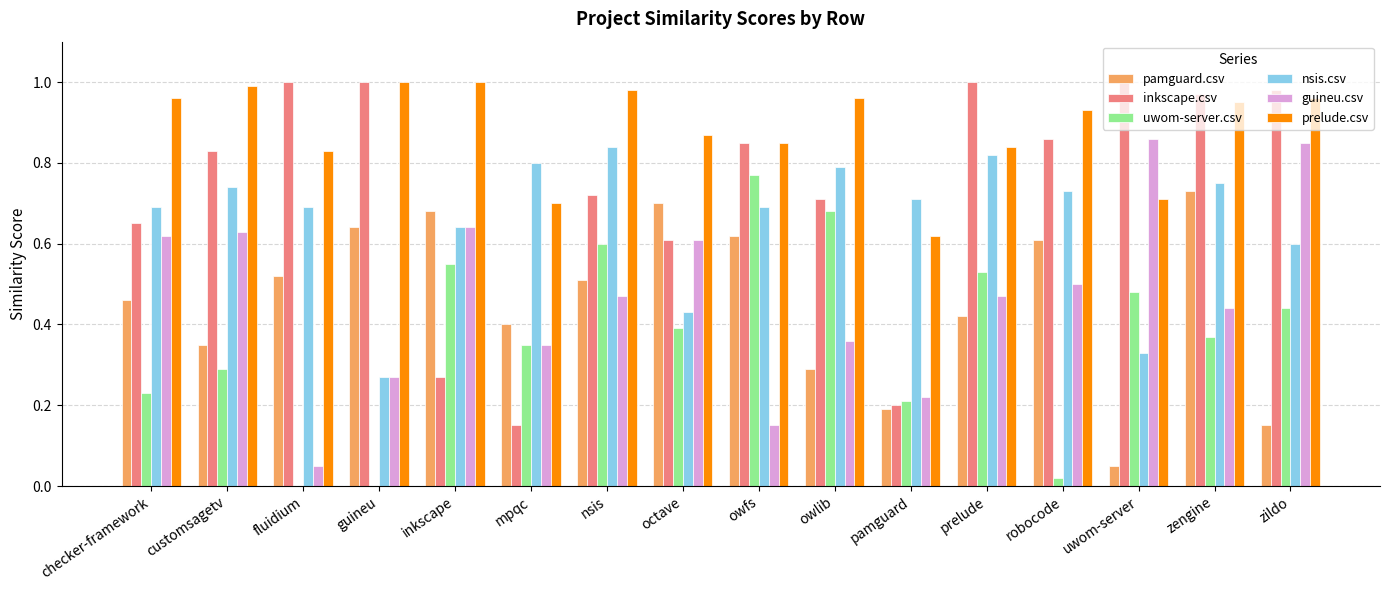

What is the total value across all series at zengine?

4.2